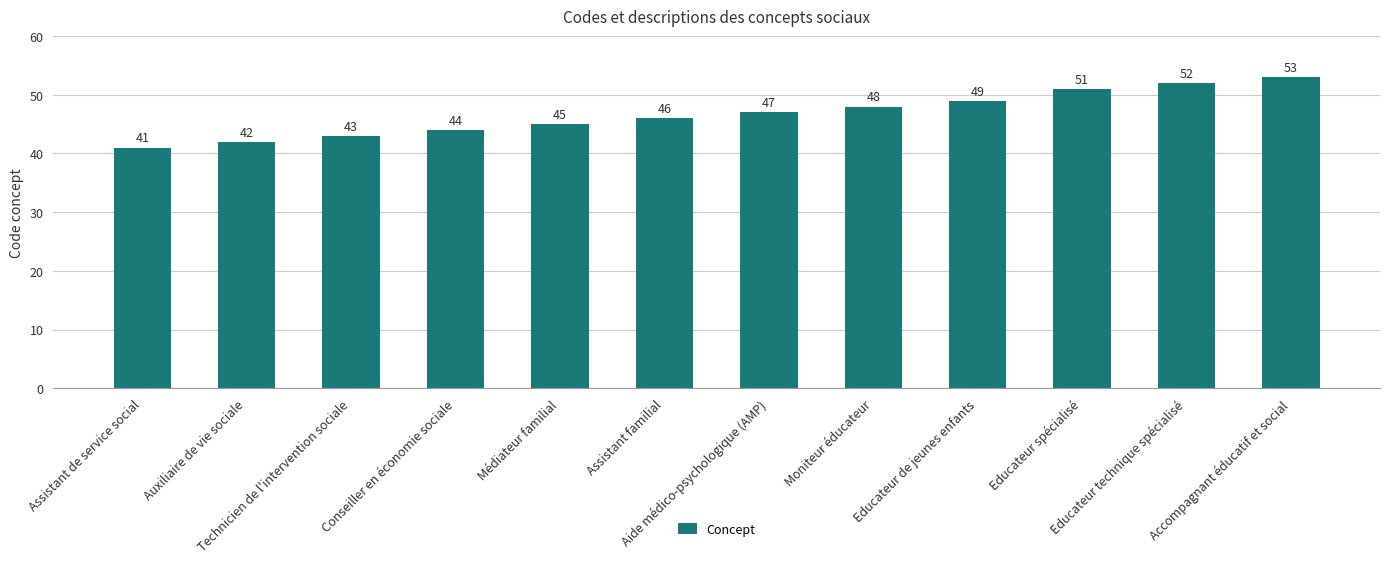

How many bars are there in total?

12